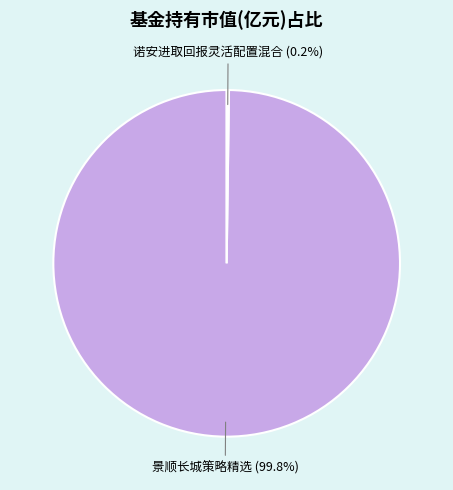

Is there any slice that represents more than half of the pie?

Yes